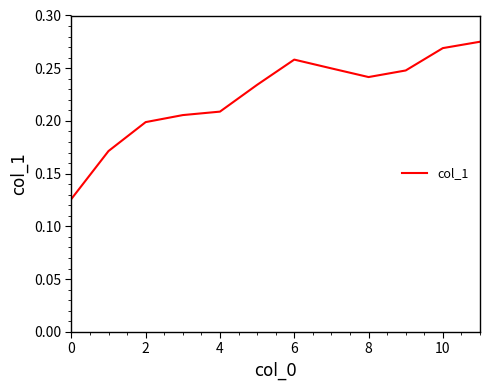

Reading right to left, extract all data points from this chart.

0.3	0.3	0.2	0.2	0.2	0.3	0.2	0.2	0.2	0.2	0.2	0.1